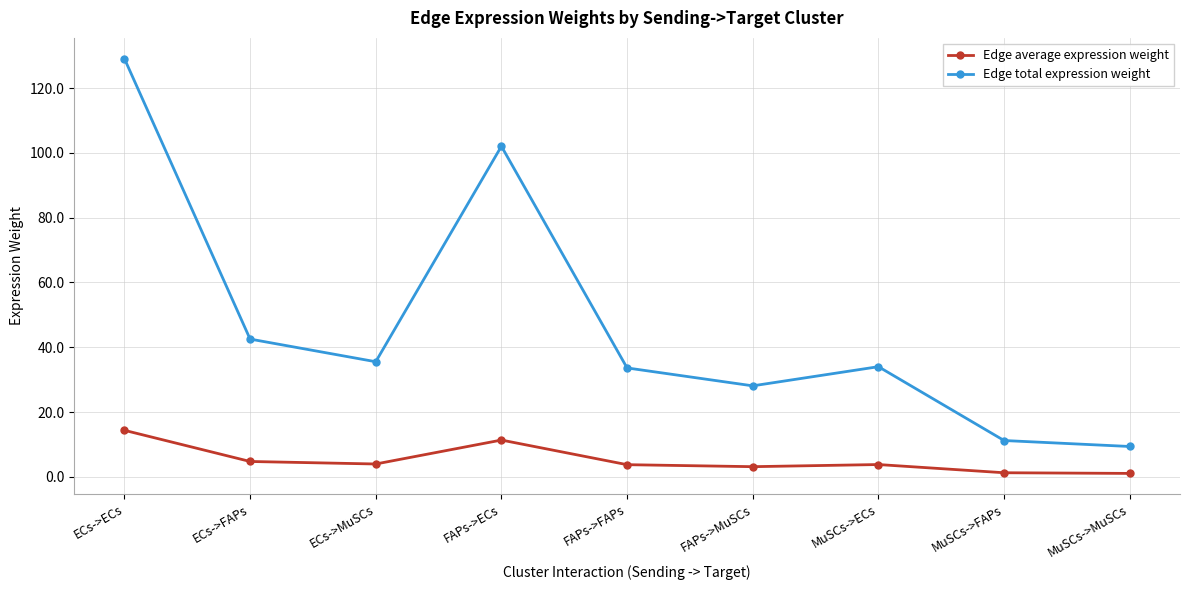

What is the sum of the Edge average expression weight values at FAPs->FAPs and FAPs->MuSCs?

6.9